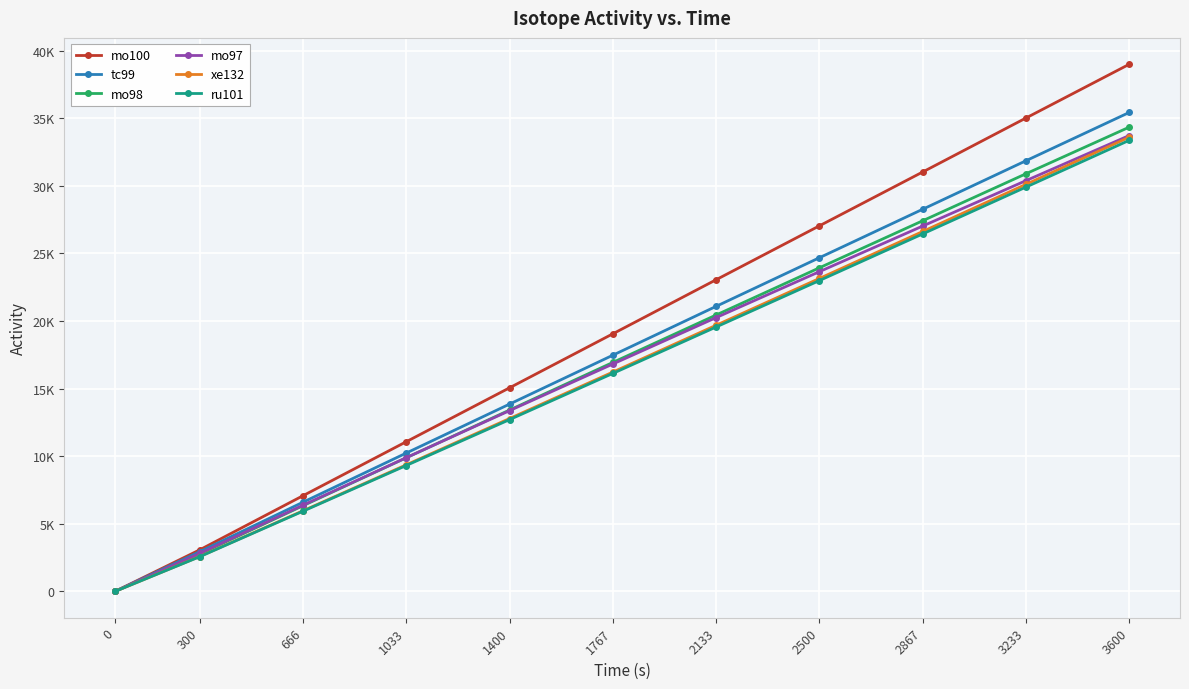

Is it true that ru101 equals 9294.0 at 1767?

False